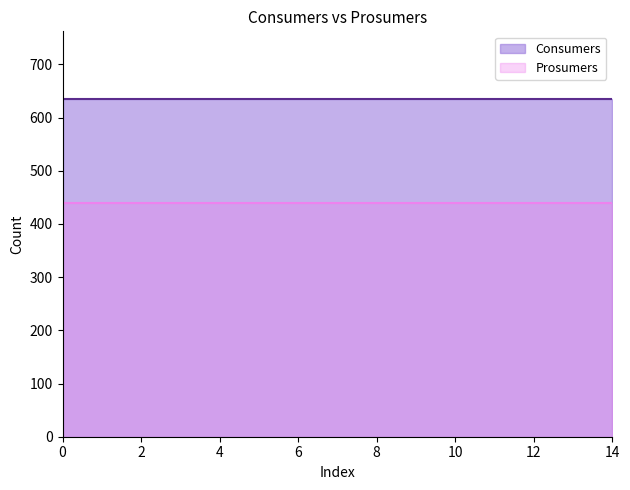

True or false: Consumers and Prosumers intersect in this chart.

False